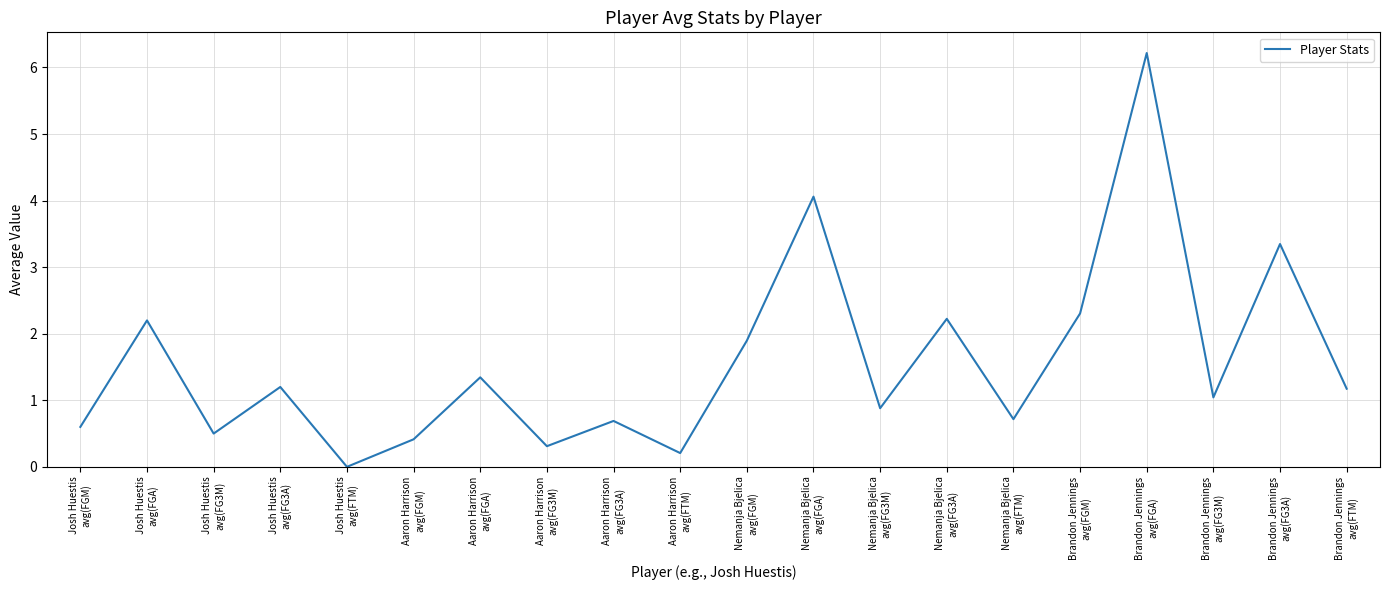

Which has a higher value, Aaron Harrison
avg(FG3A) or Nemanja Bjelica
avg(FG3M)?

Nemanja Bjelica
avg(FG3M)